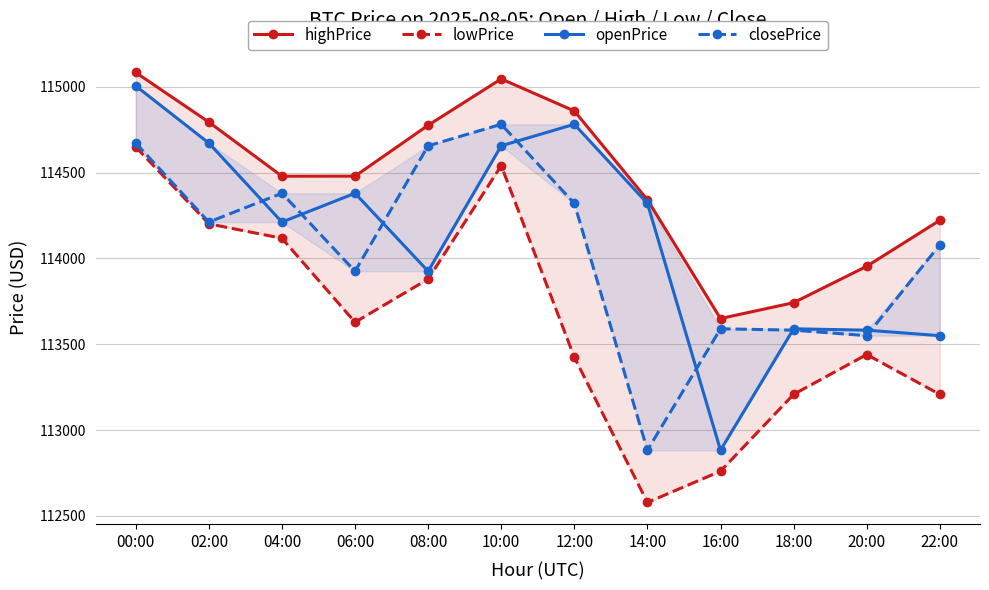

True or false: lowPrice and closePrice intersect in this chart.

False